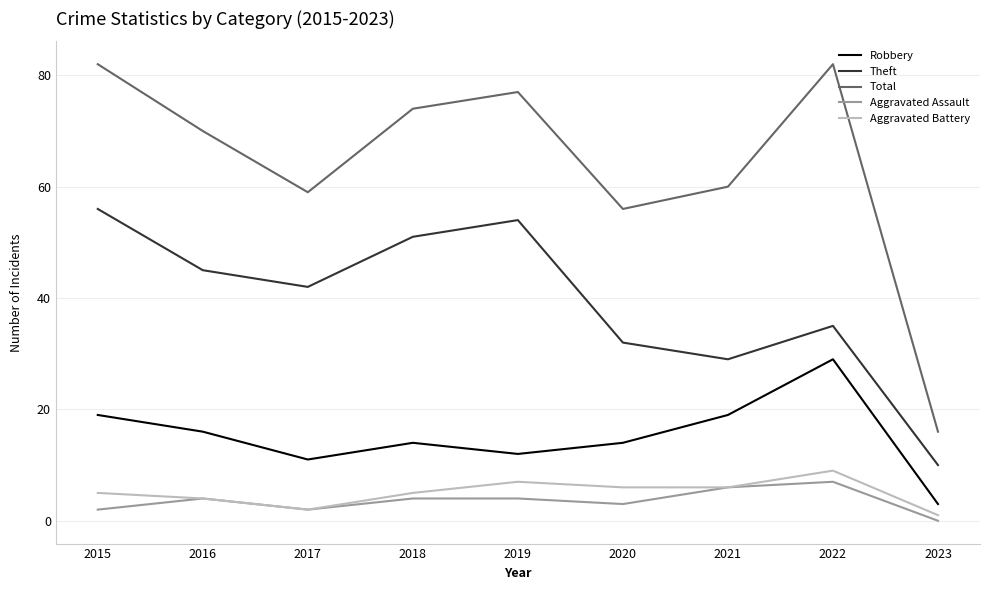

Is it true that Theft equals 66 at 2016?

False